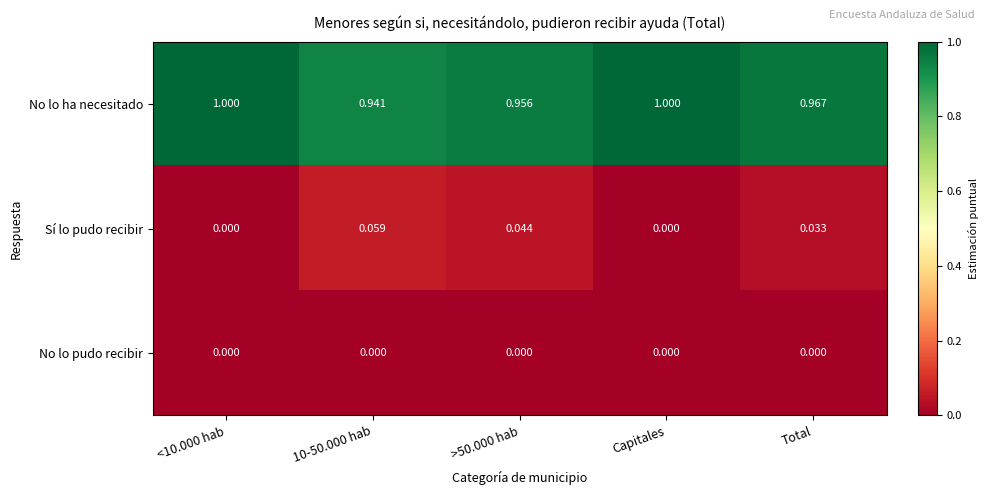

Is the value of No lo pudo recibir at Total greater than the value of No lo ha necesitado at Total?

No